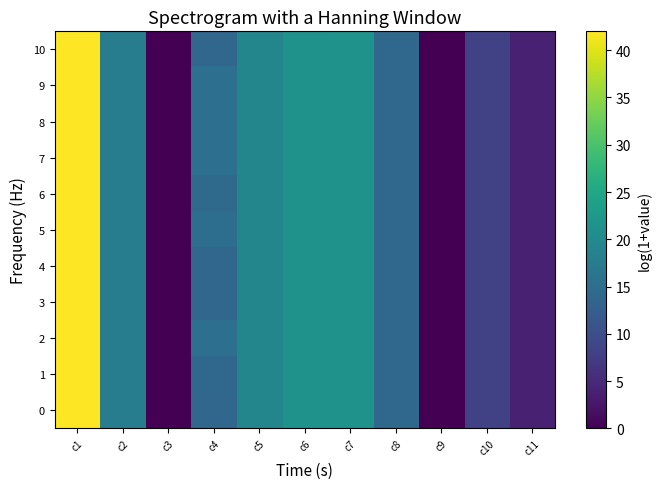

What is the greatest value displayed?

42.0